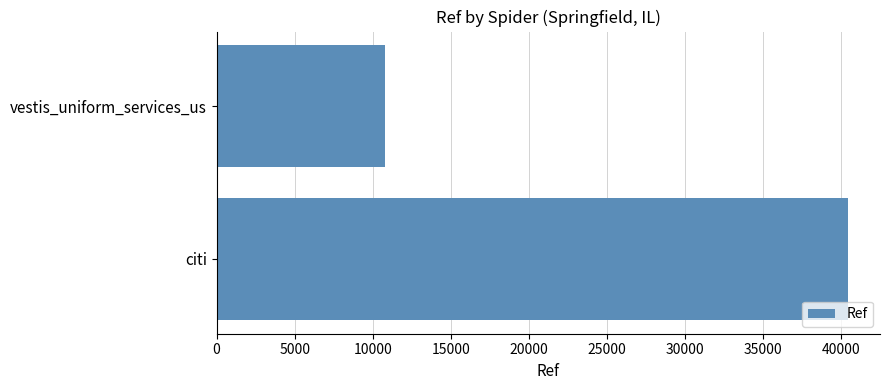

Are the bars horizontal?

Yes